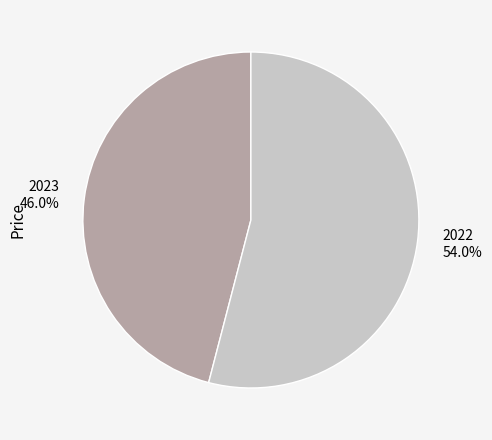

To the nearest percent, what is the combined percentage of 2022 and 2023?

100%